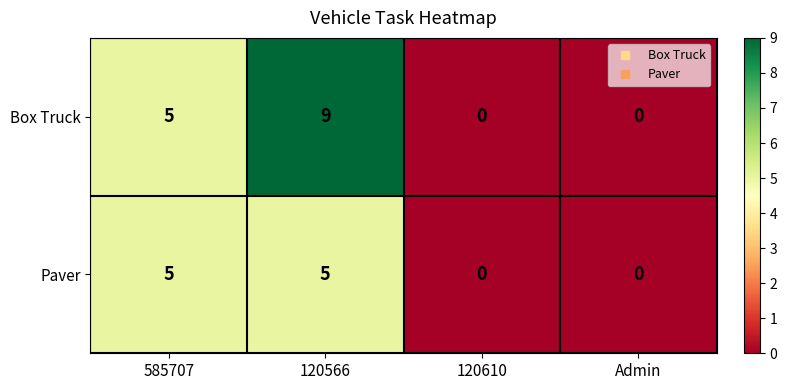

List the series in order of their peak value, highest first.

Box Truck, Paver